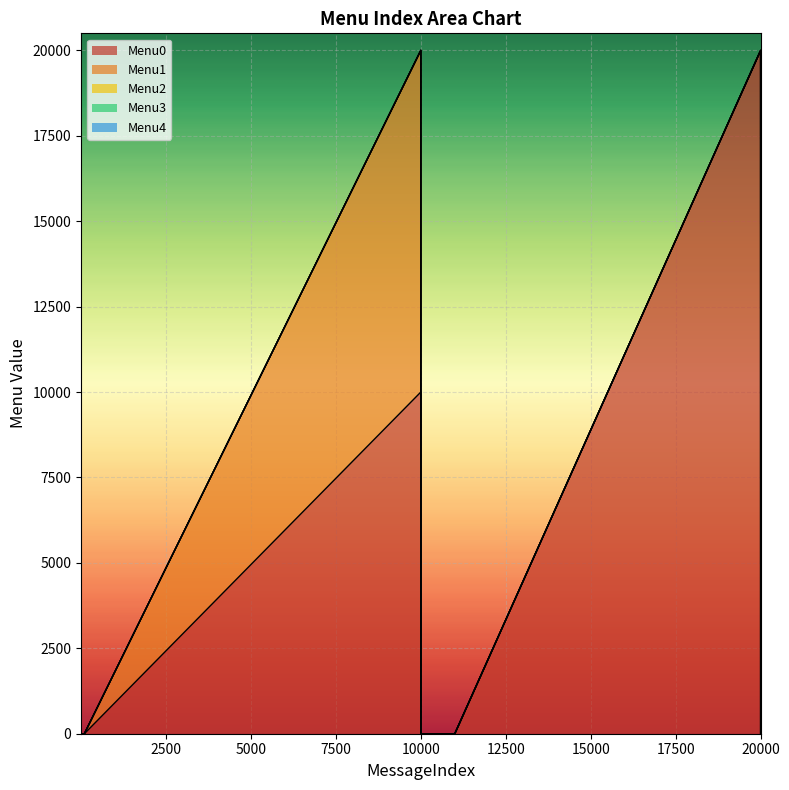

True or false: Menu2 and Menu3 intersect in this chart.

False